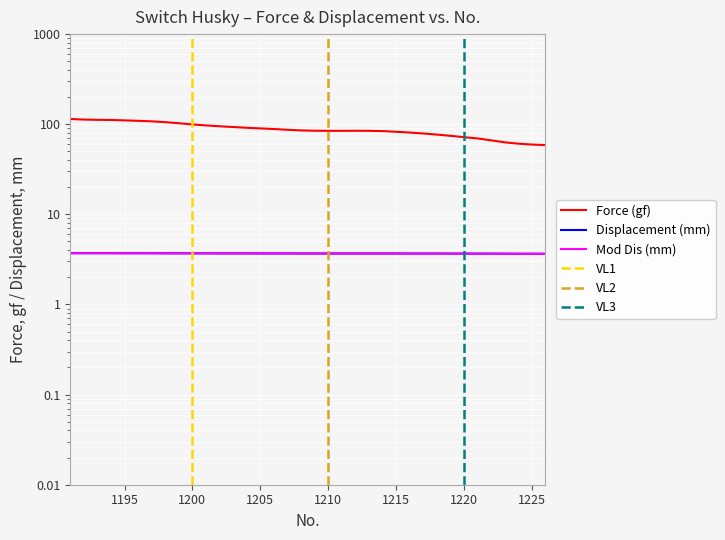

Is the value of Force (gf) at 1226 greater than the value of Mod Dis (mm) at 1206?

Yes